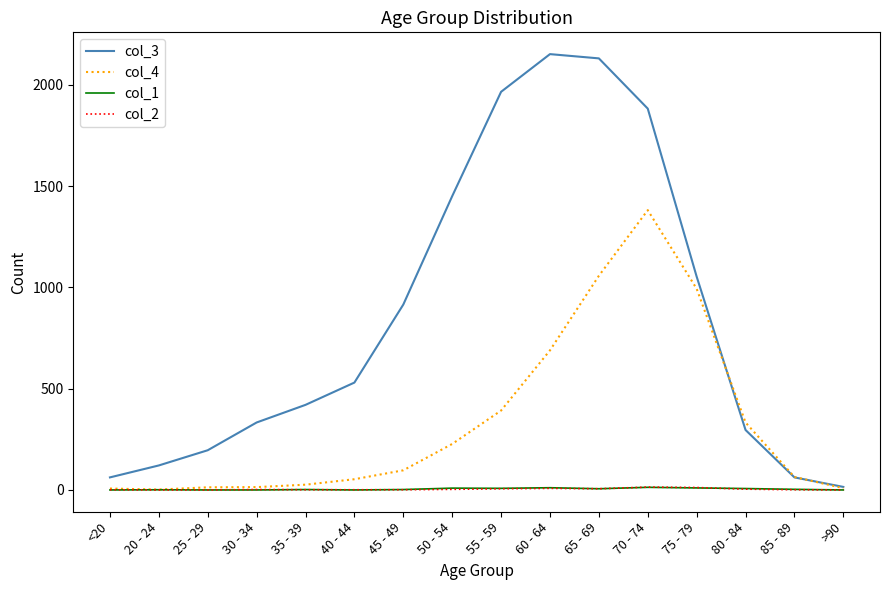

How many lines are shown in the chart?

4